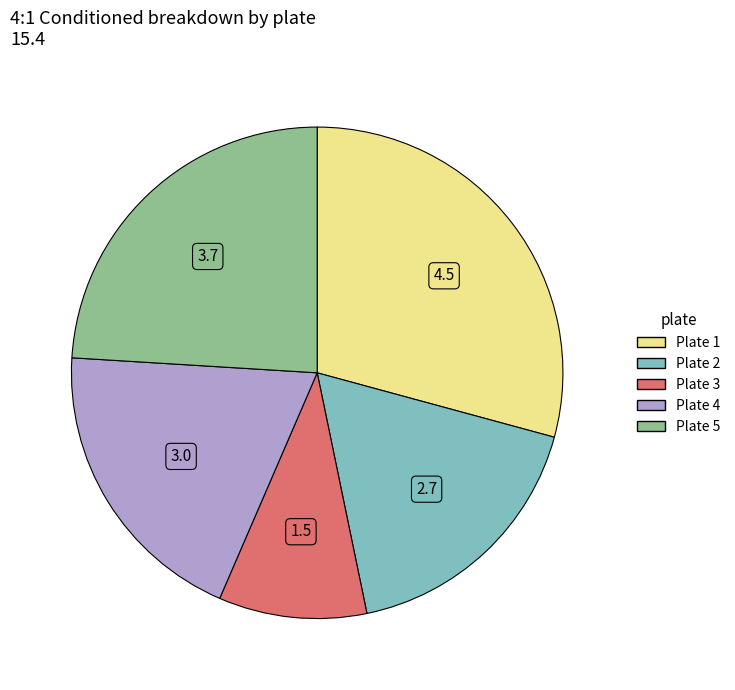

How many slices are in this pie chart?

5